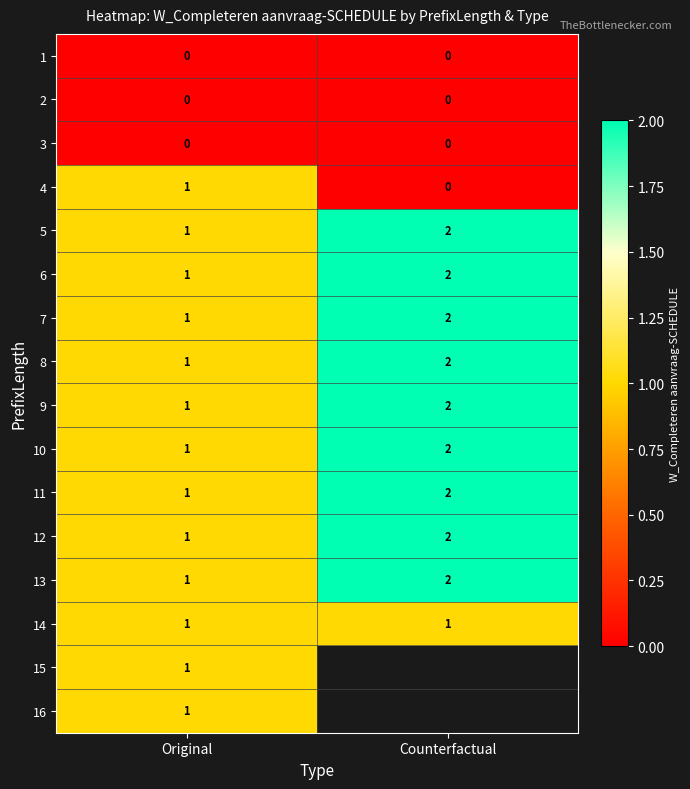

What is the greatest value displayed?

2.0